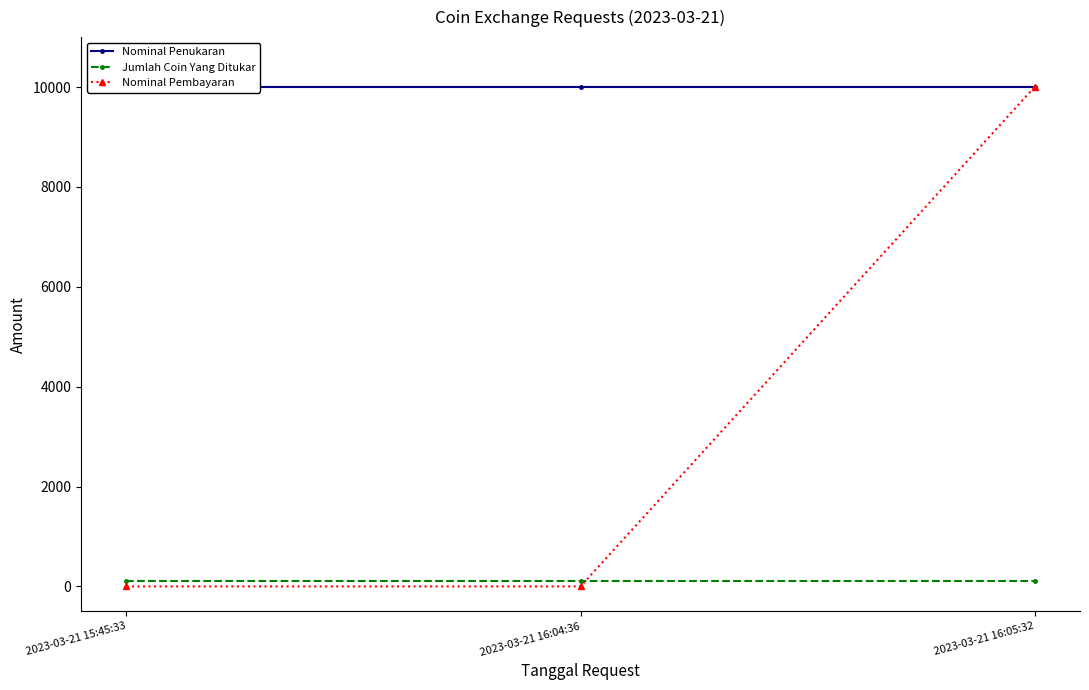

Count the number of data series in this chart.

3